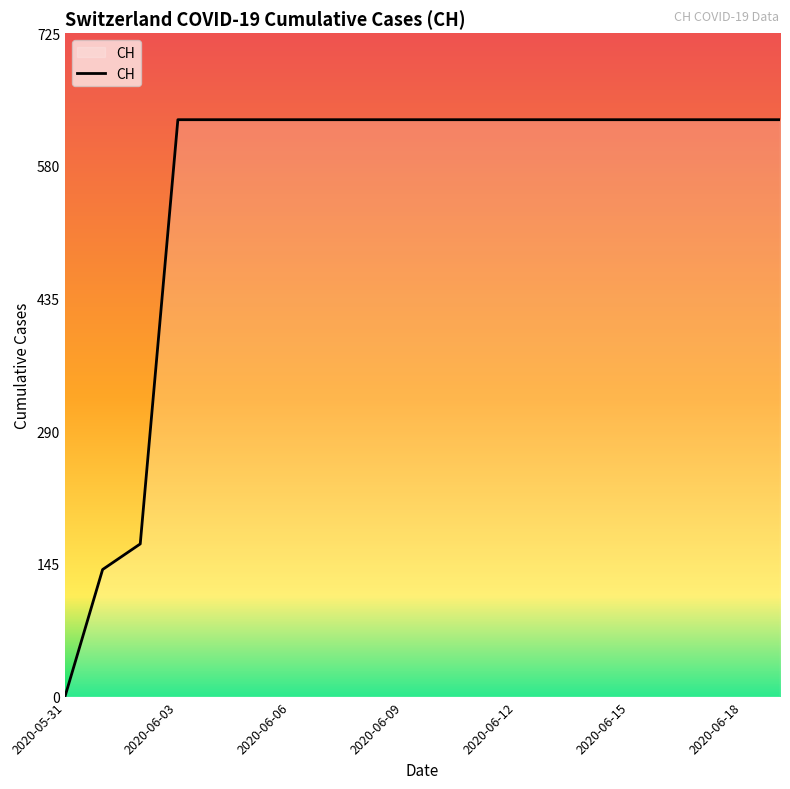

What is the greatest value displayed?

631